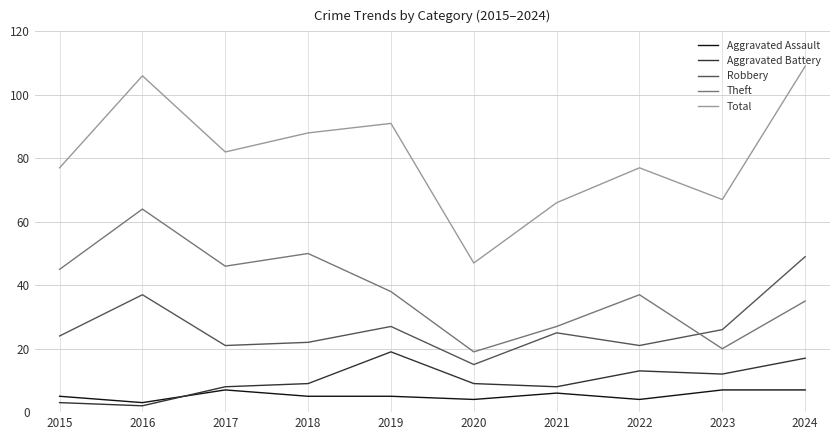

Does the chart have visible grid lines?

Yes